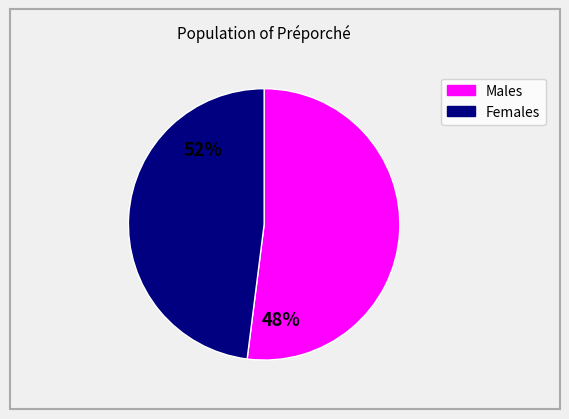

Rank the categories by value from highest to lowest.

Males, Females